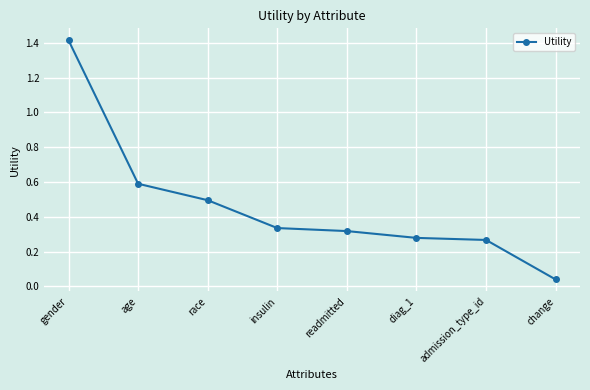

What is the difference between the second highest and minimum values?

0.6